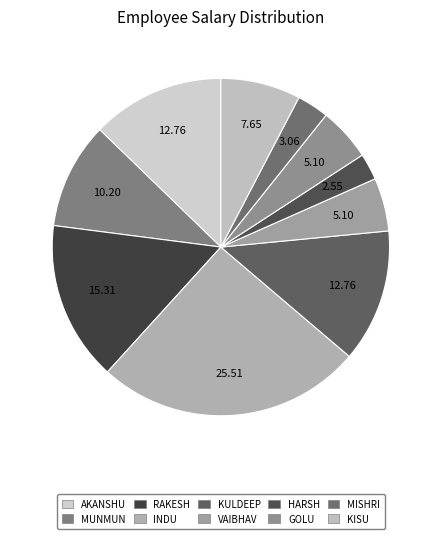

Does MUNMUN represent more than half of the total?

No